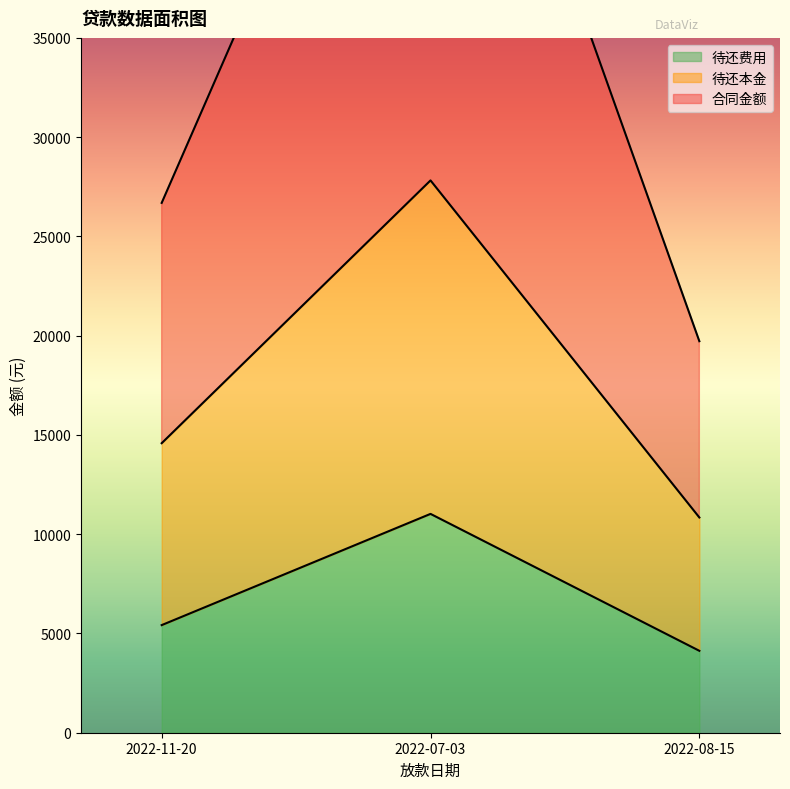

What is the difference between the maximum and minimum values in the 待还本金 series?

16978.3